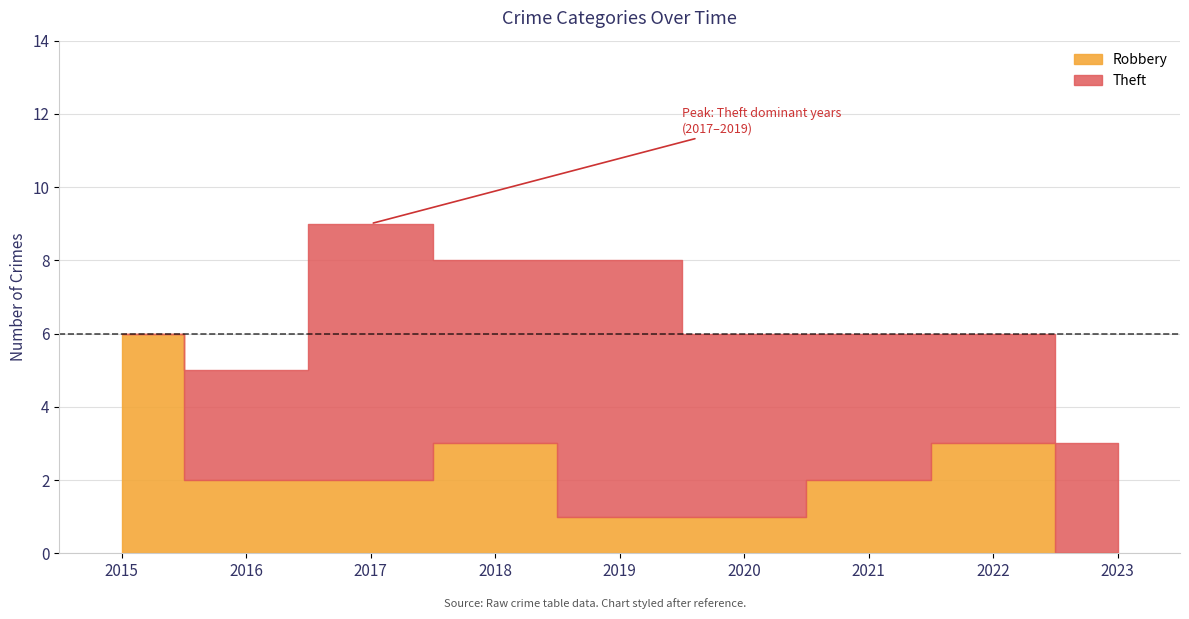

Which series changed the most between 2015 and 2022?

Robbery